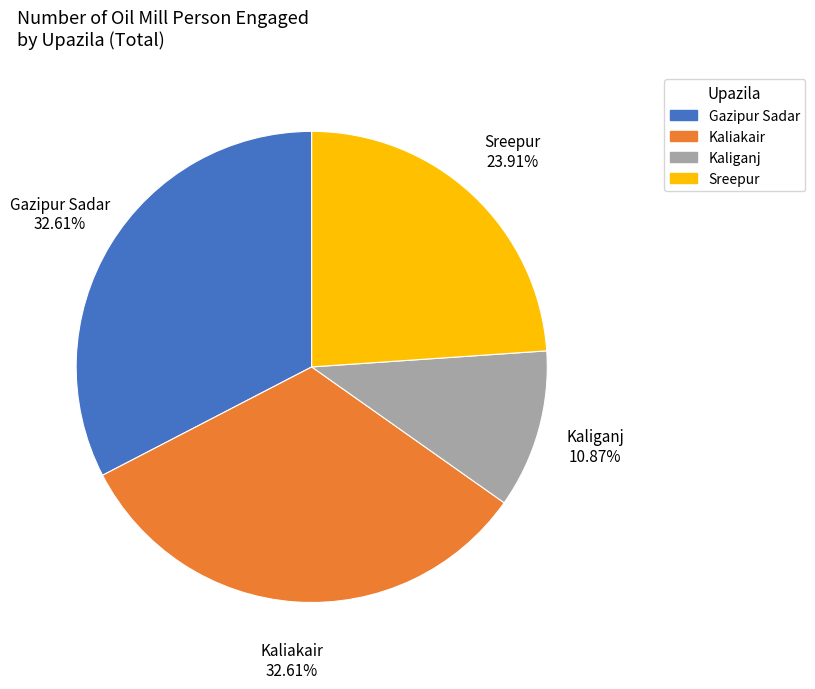

Is the sum of Gazipur Sadar and Kaliganj greater than half?

No